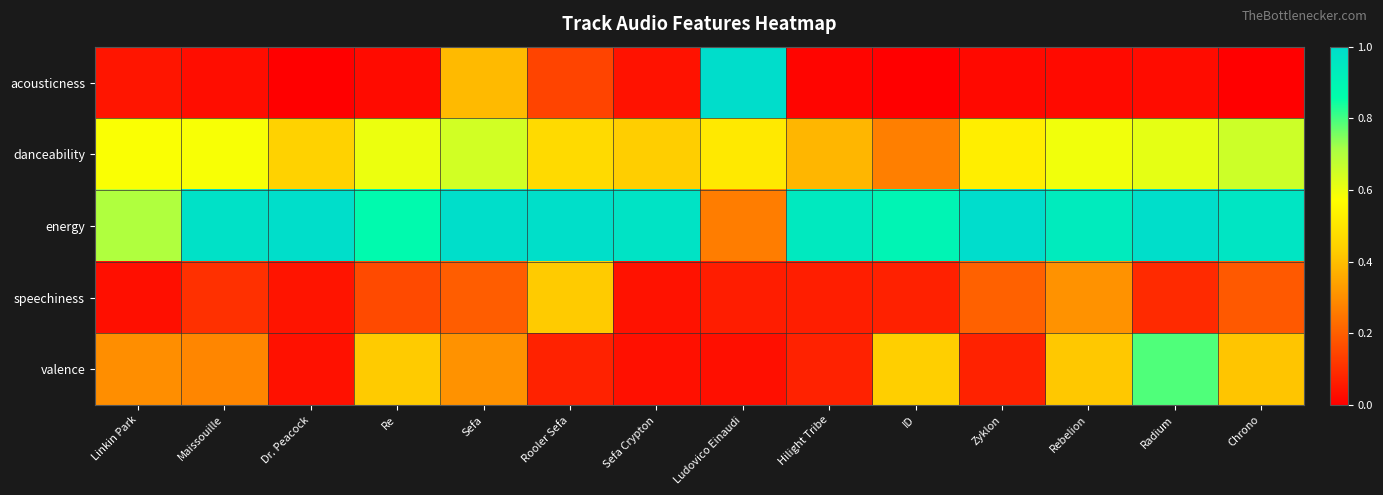

Which series has the largest total across all categories?

energy